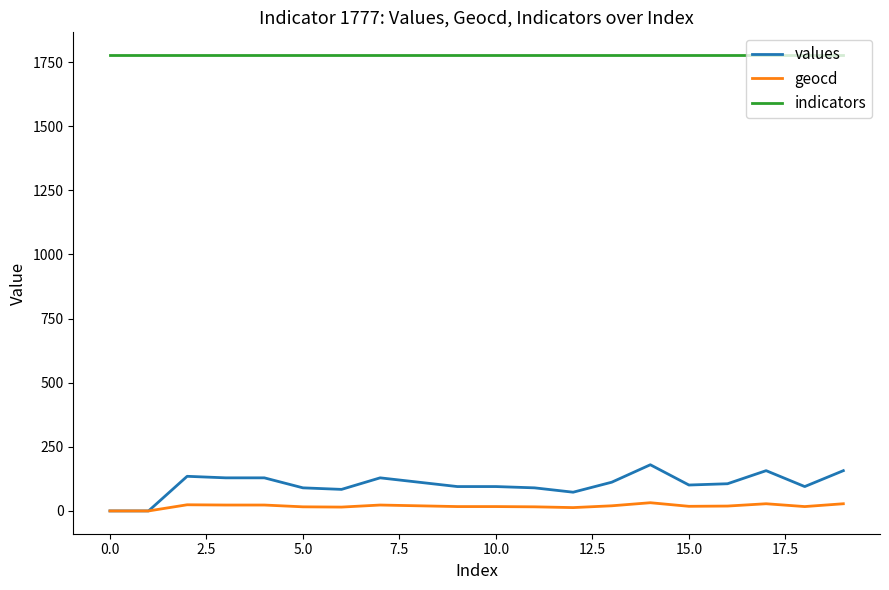

What is the greatest value displayed?

1777